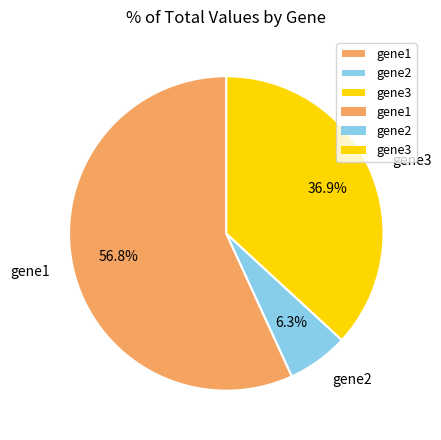

True or false: gene2 accounts for 20% of the total.

False